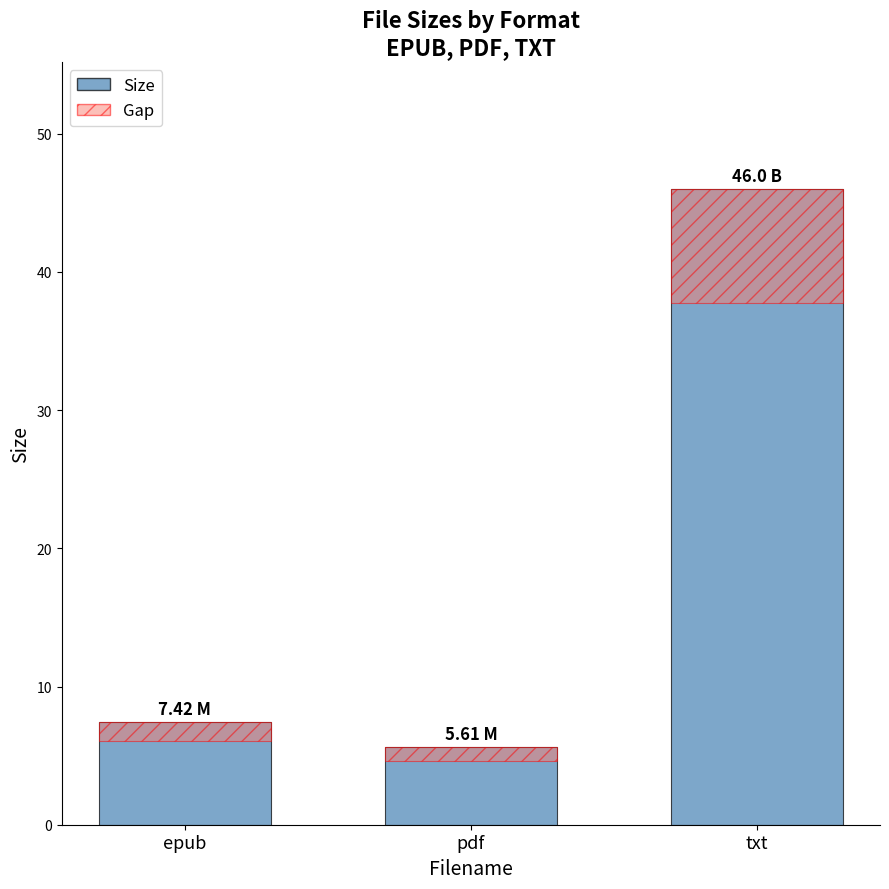

Which series has the widest spread of values?

Size